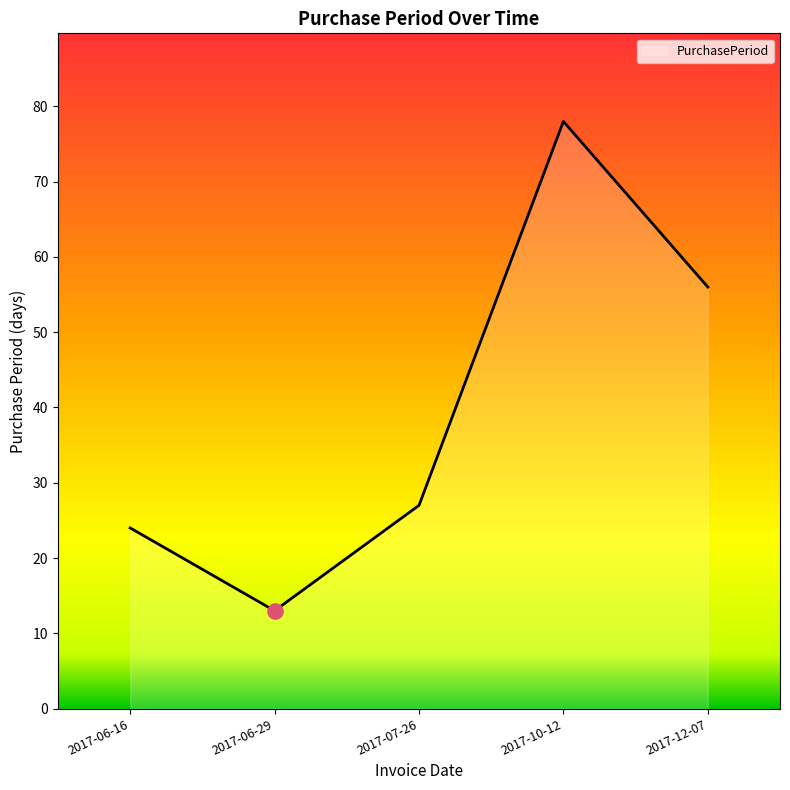

What is the change in value from 2017-06-29 to 2017-07-26?

+14